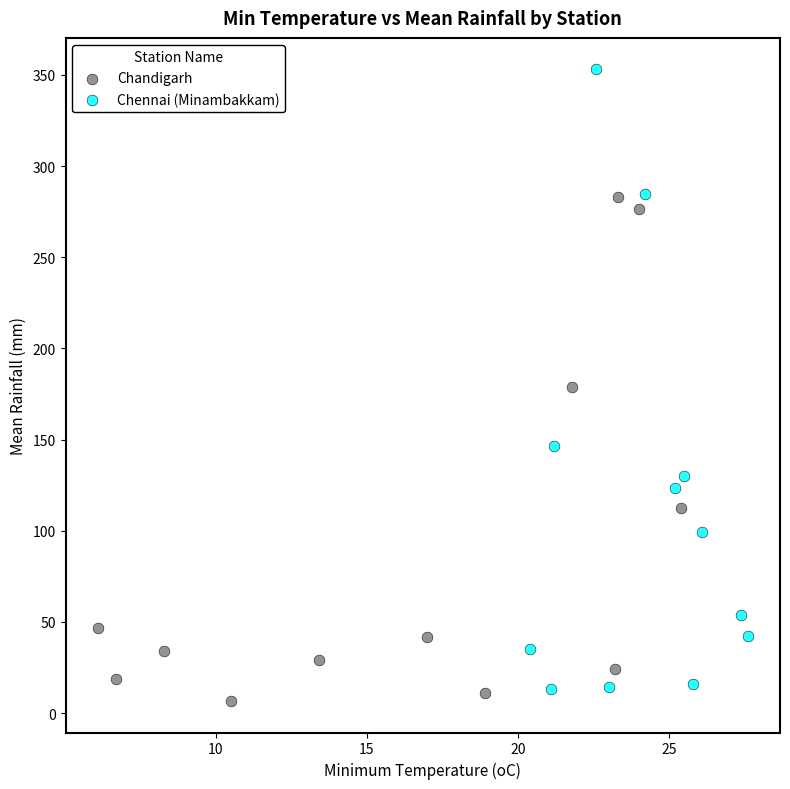

What are all the series names shown in the legend?

Chandigarh, Chennai (Minambakkam)